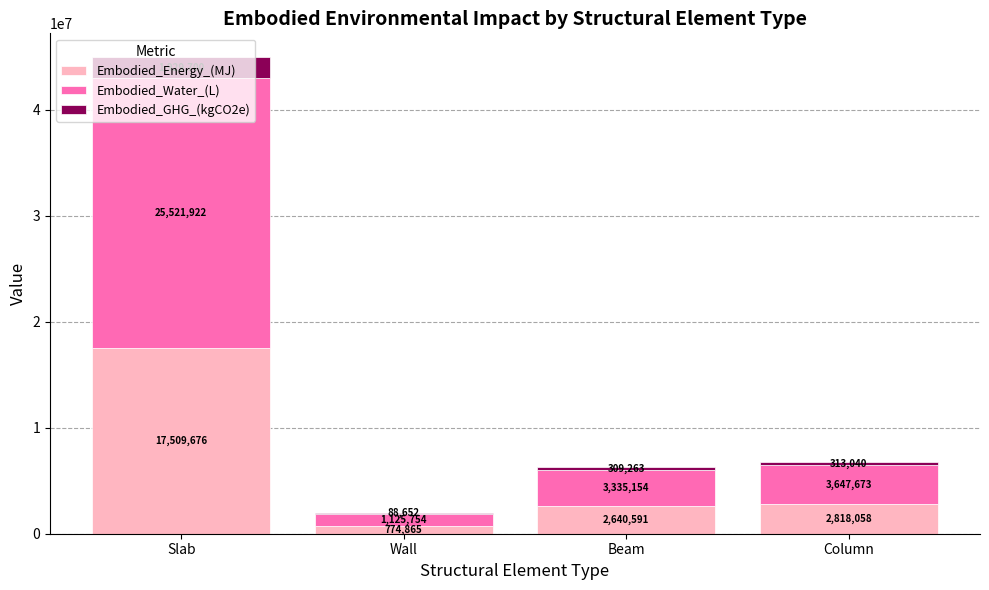

What value does the Embodied_Energy_(MJ) series have at Wall?

774864.6